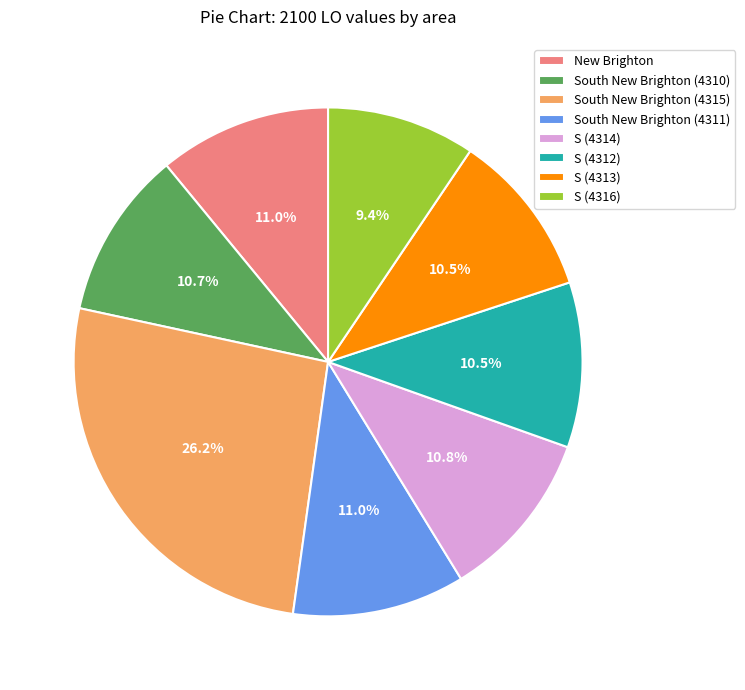

Which slice is the largest?

South New Brighton (4315)